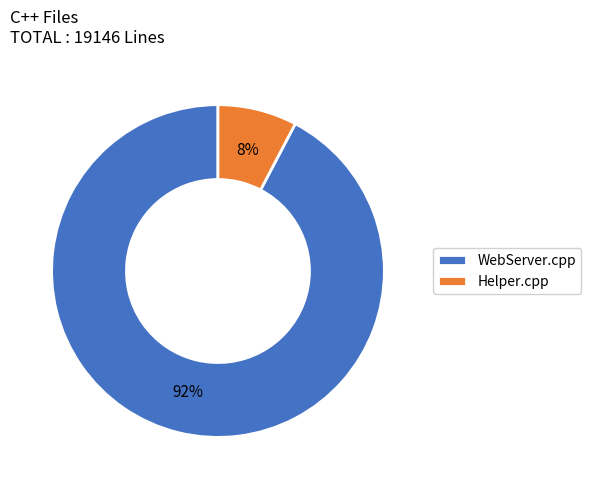

To the nearest percent, what percentage of the pie is Helper.cpp?

8%